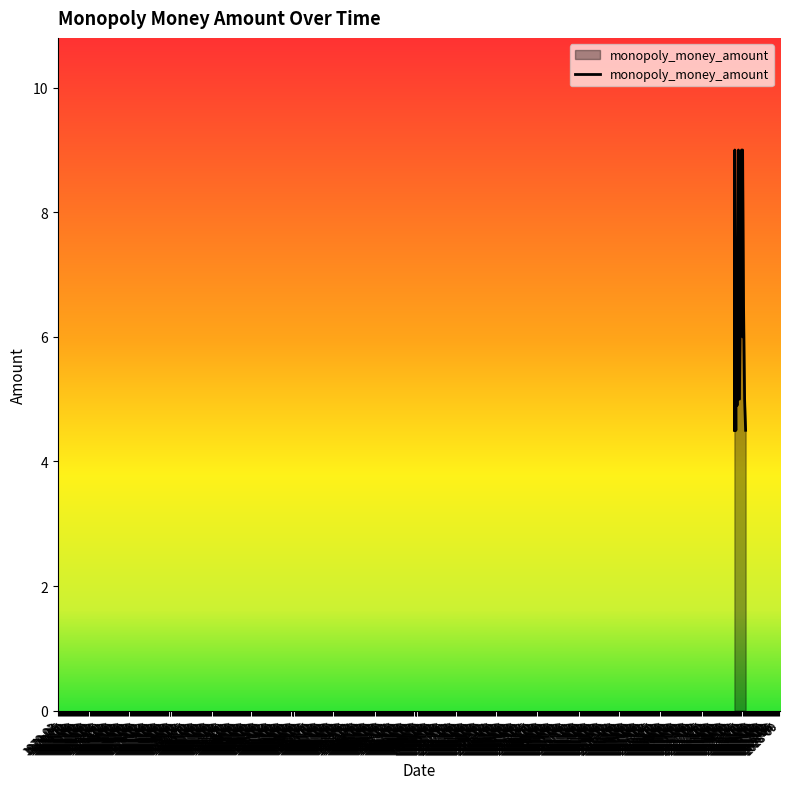

What is the difference between the maximum and minimum values?

4.5